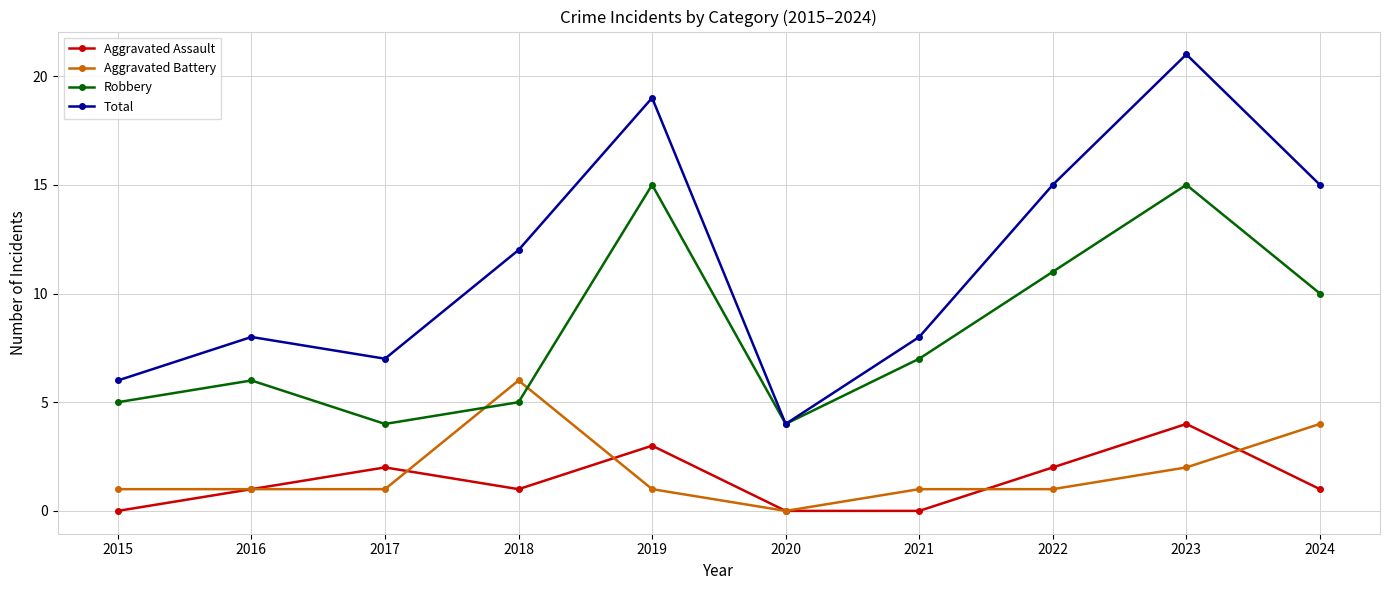

How many data points in Total are less than 12?

5